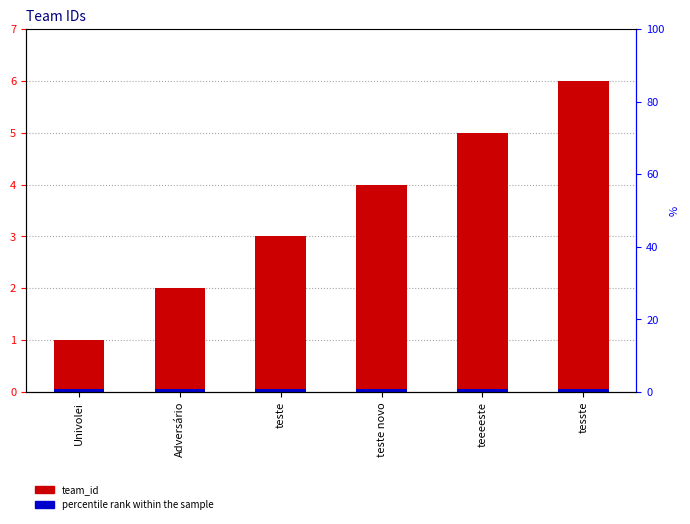

How many bars are there in each group?

2